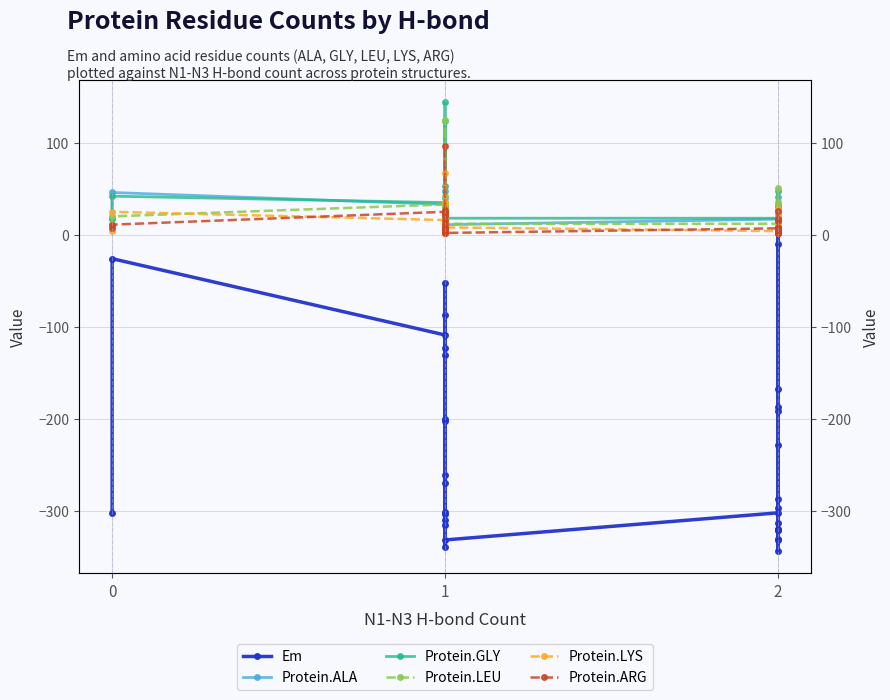

At 0, list the series in order from largest to smallest.

Protein.GLY, Protein.ALA, Protein.LEU, Protein.ARG, Protein.LYS, Em